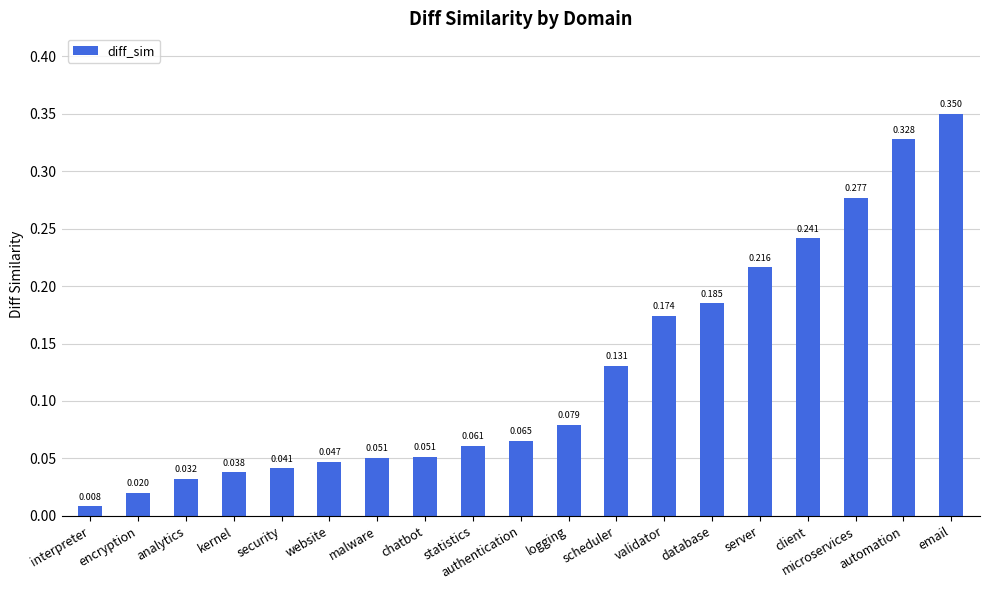

At which label is the value closest to 0?

interpreter